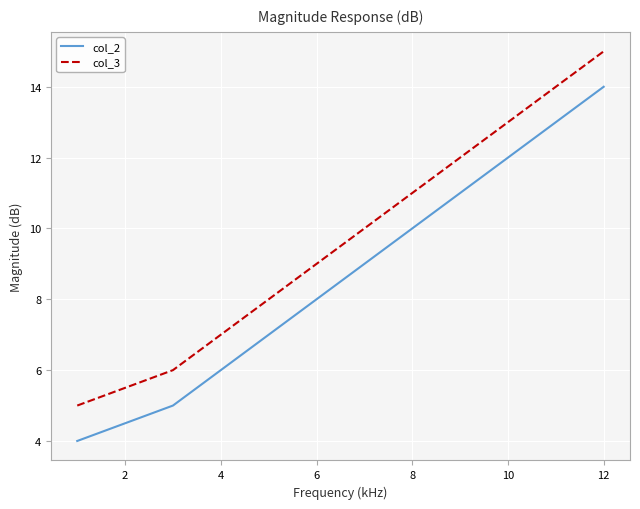

What is the difference between the maximum and minimum values in the col_3 series?

10